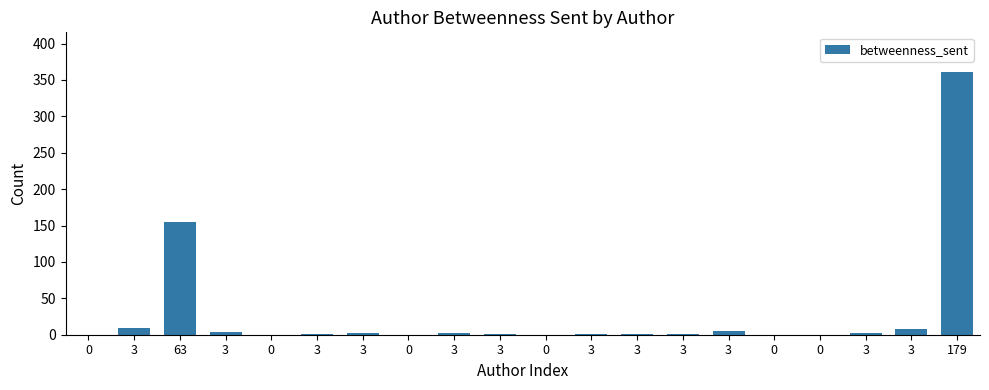

The value at 3 is 8.8. True or false?

True